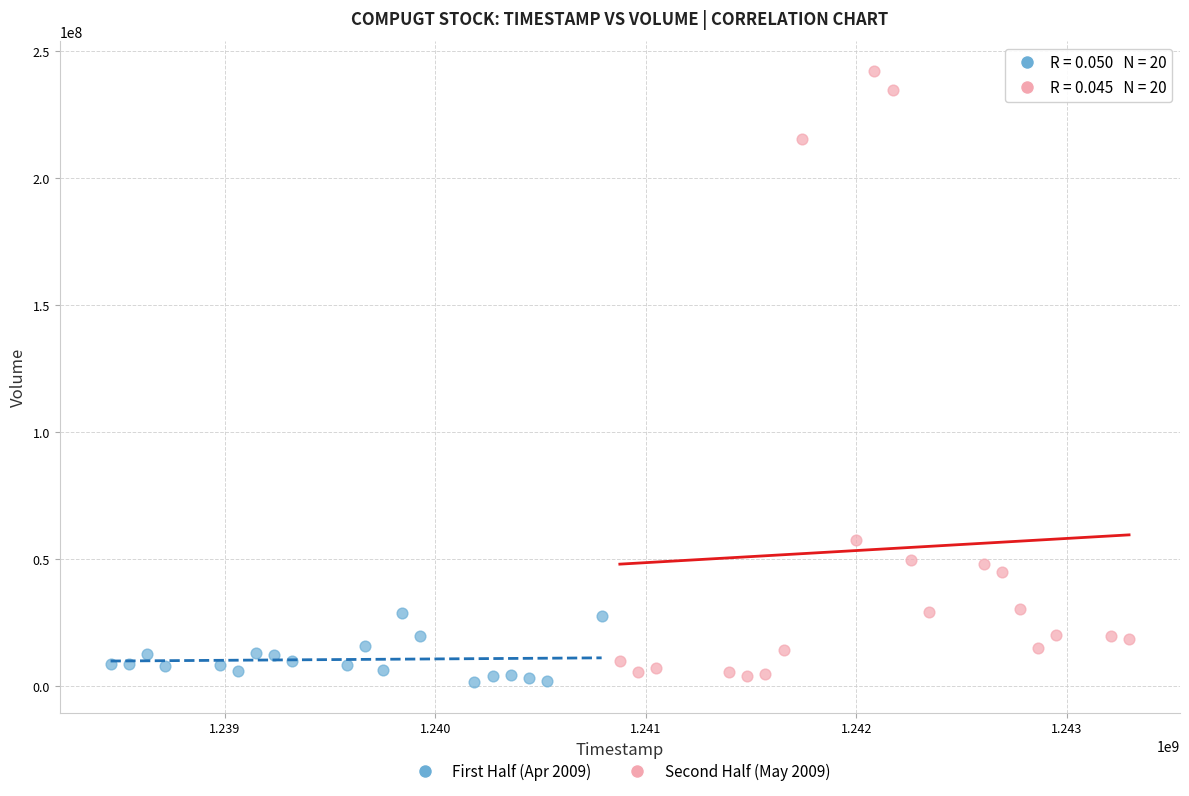

Which series has the widest spread of Y values?

Second Half (May 2009)